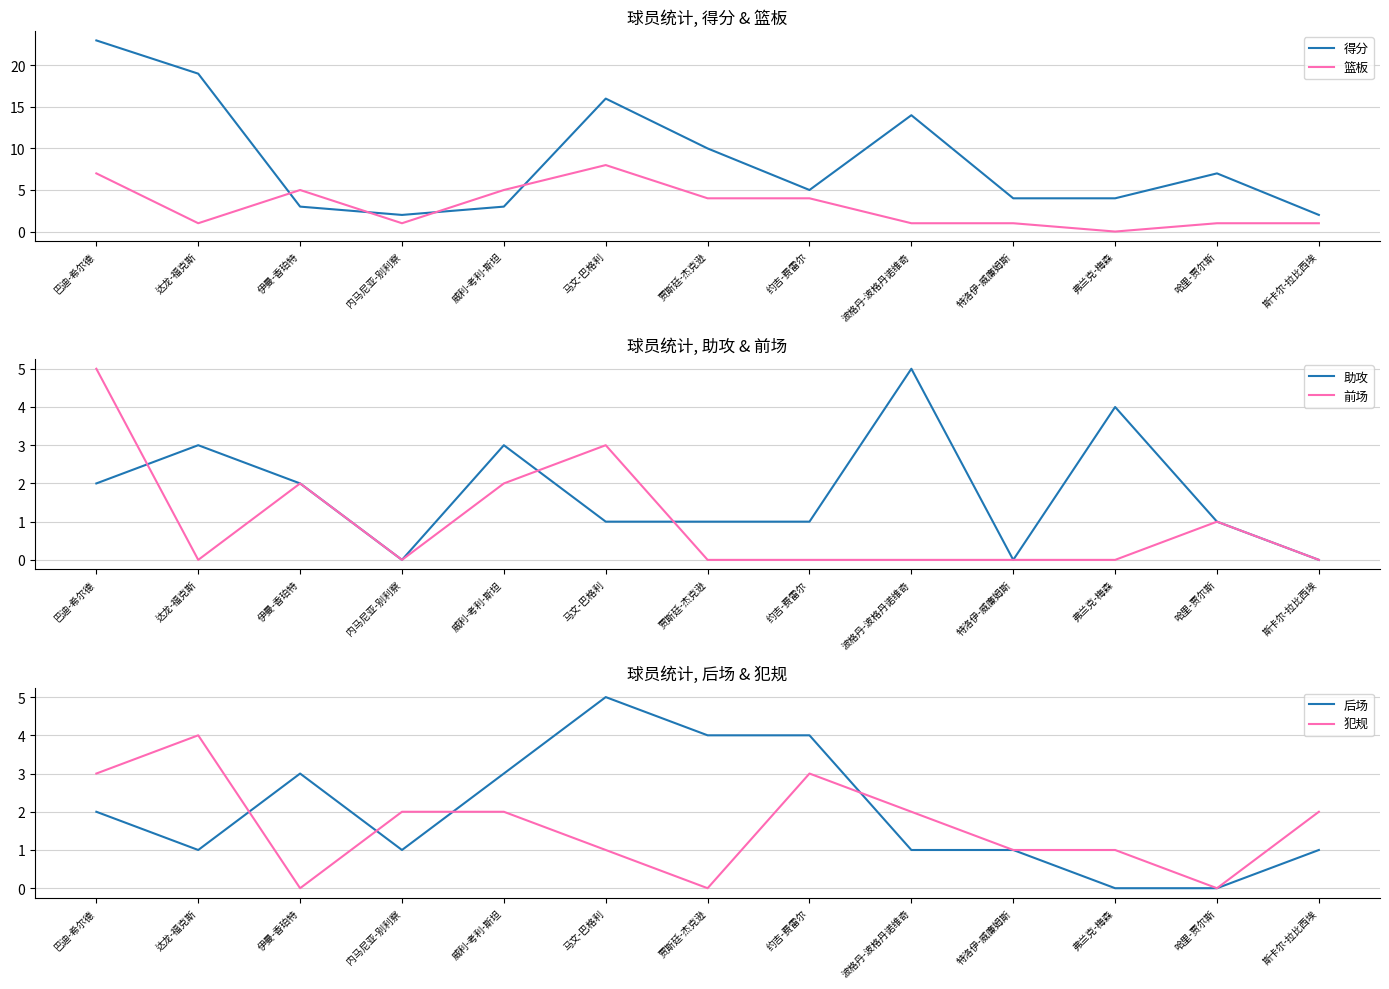

Does the chart display data point markers on the line(s)?

No